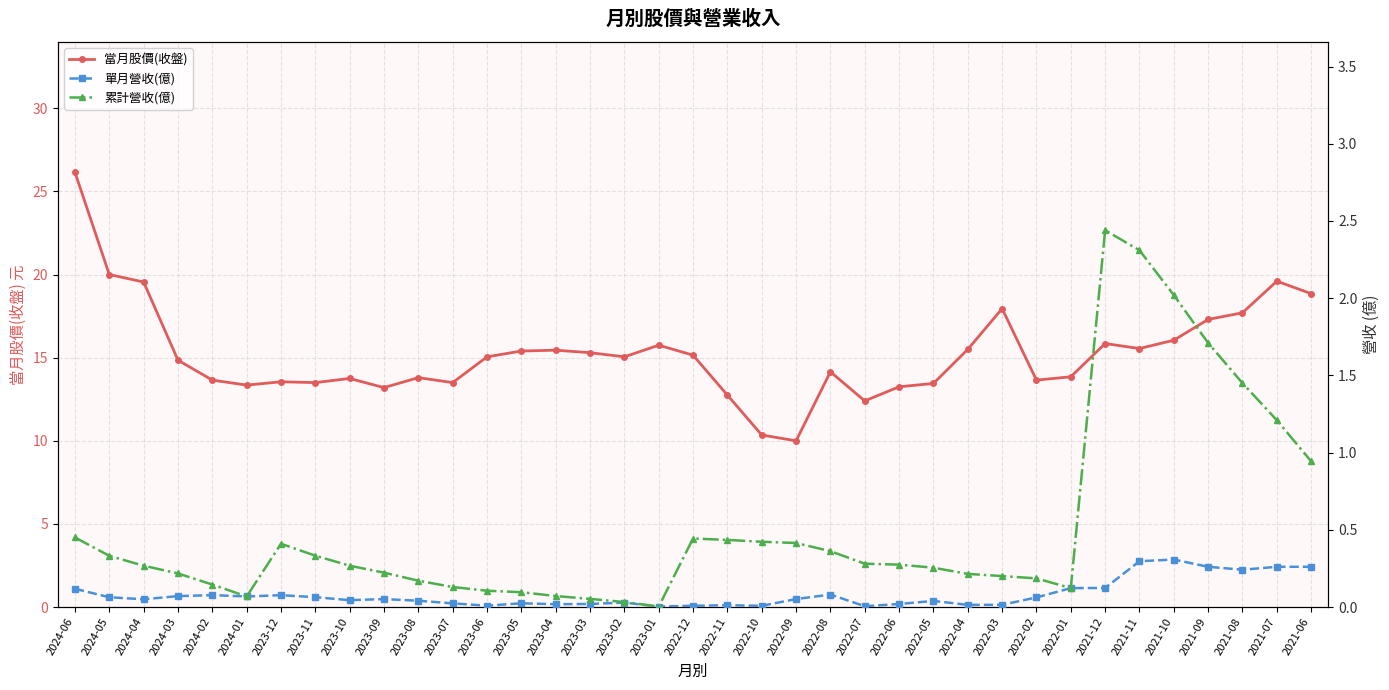

Between 2022-04 and 2023-04, which is larger?

2022-04